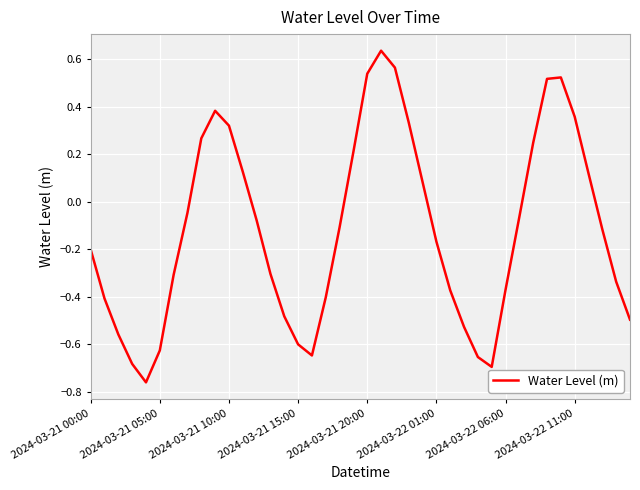

What is the difference between the maximum and minimum values?

1.4